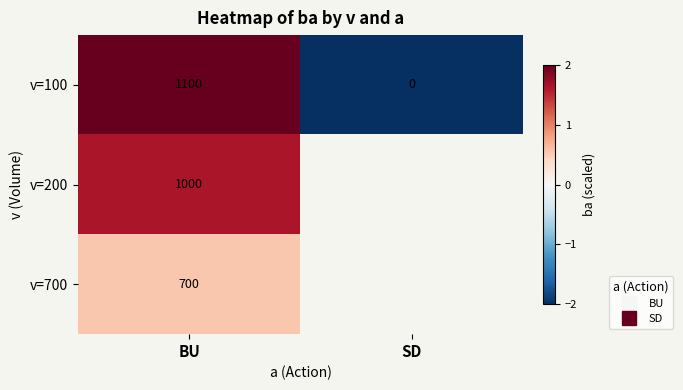

Rank the series at BU from highest to lowest value.

v=100, v=200, v=700